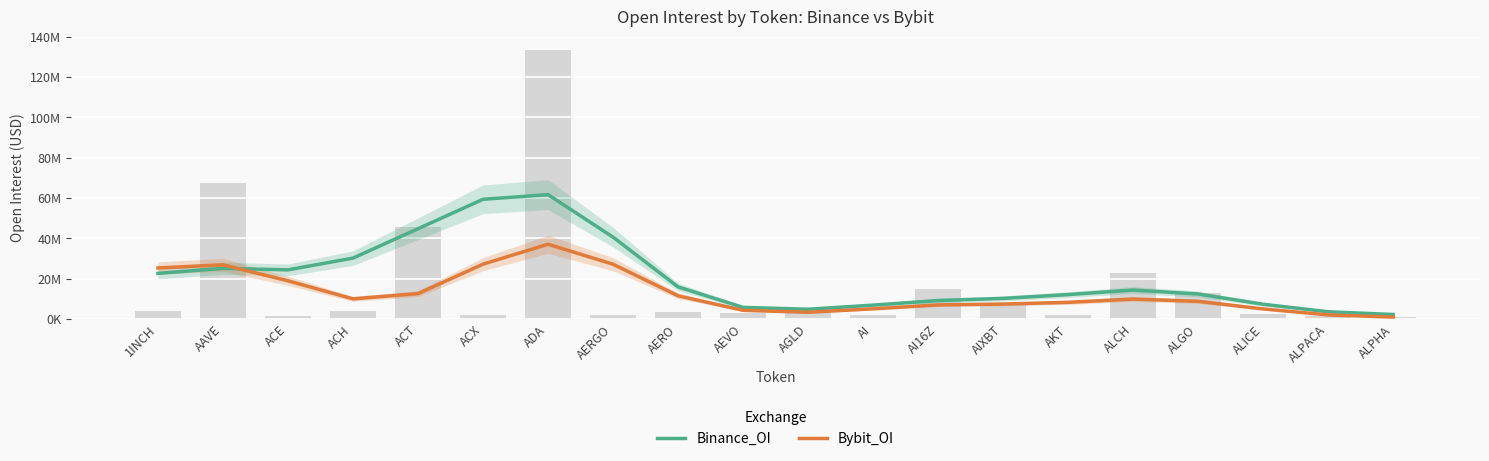

Which series has the largest total across all categories?

Binance_OI